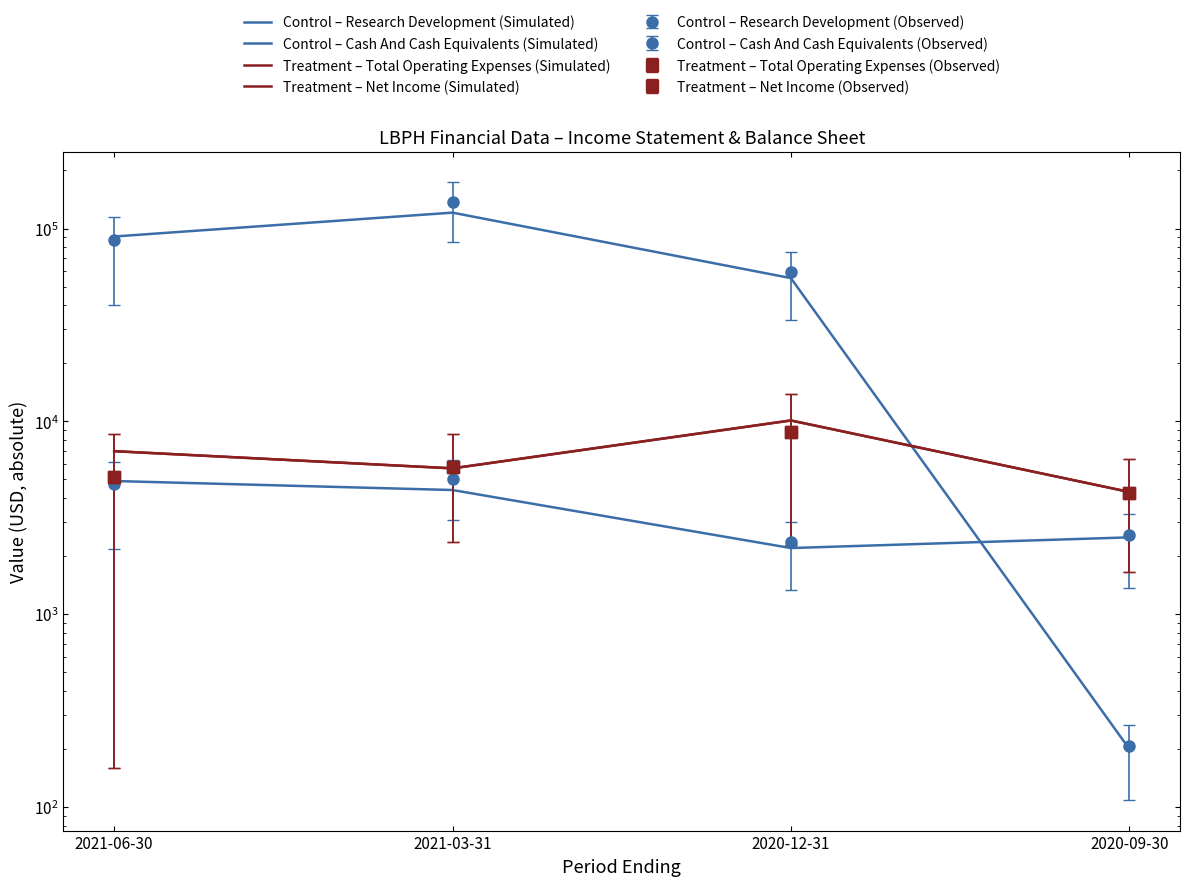

What is the difference between the highest and lowest values at 2021-03-31?

116500